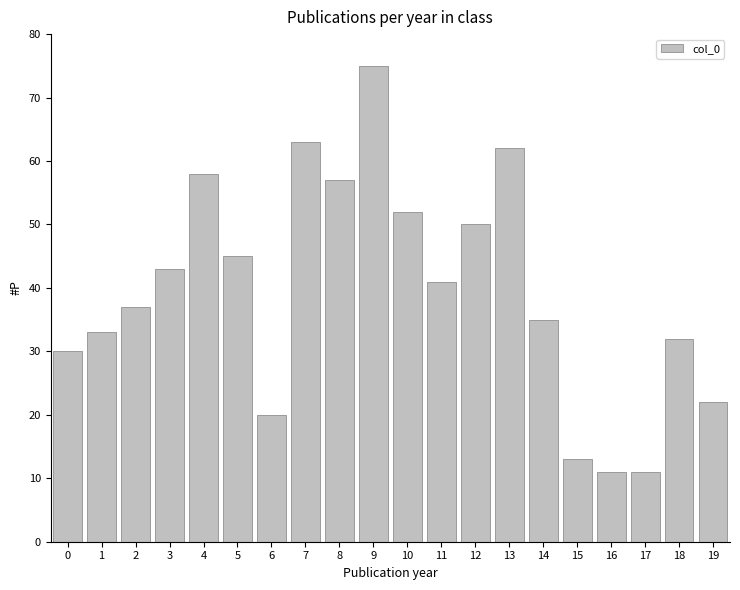

What is the average value?

40